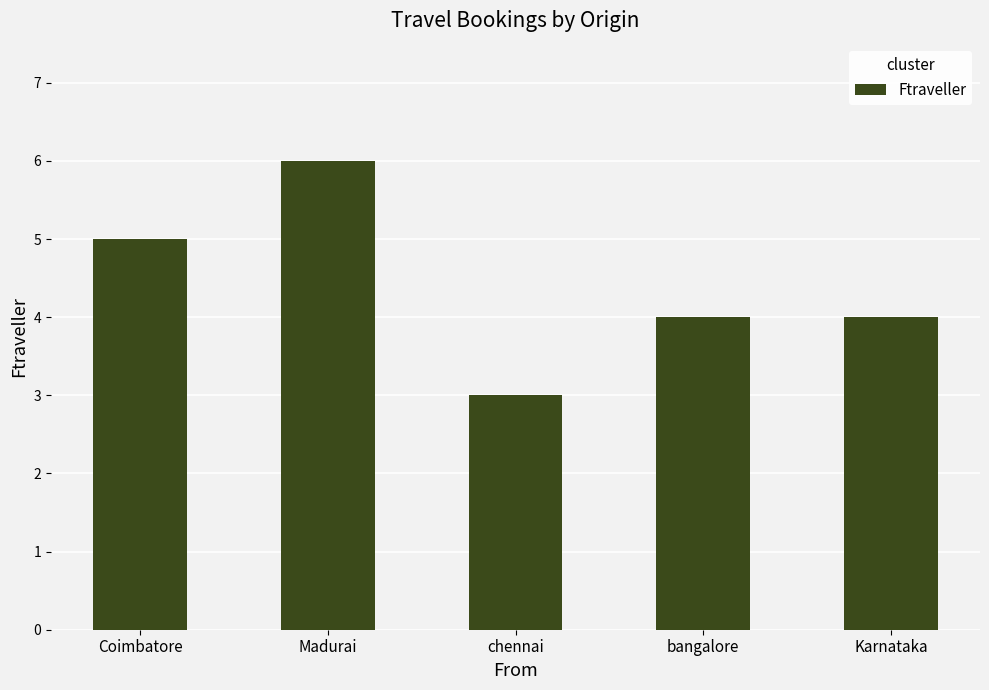

Between bangalore and chennai, which is larger?

bangalore